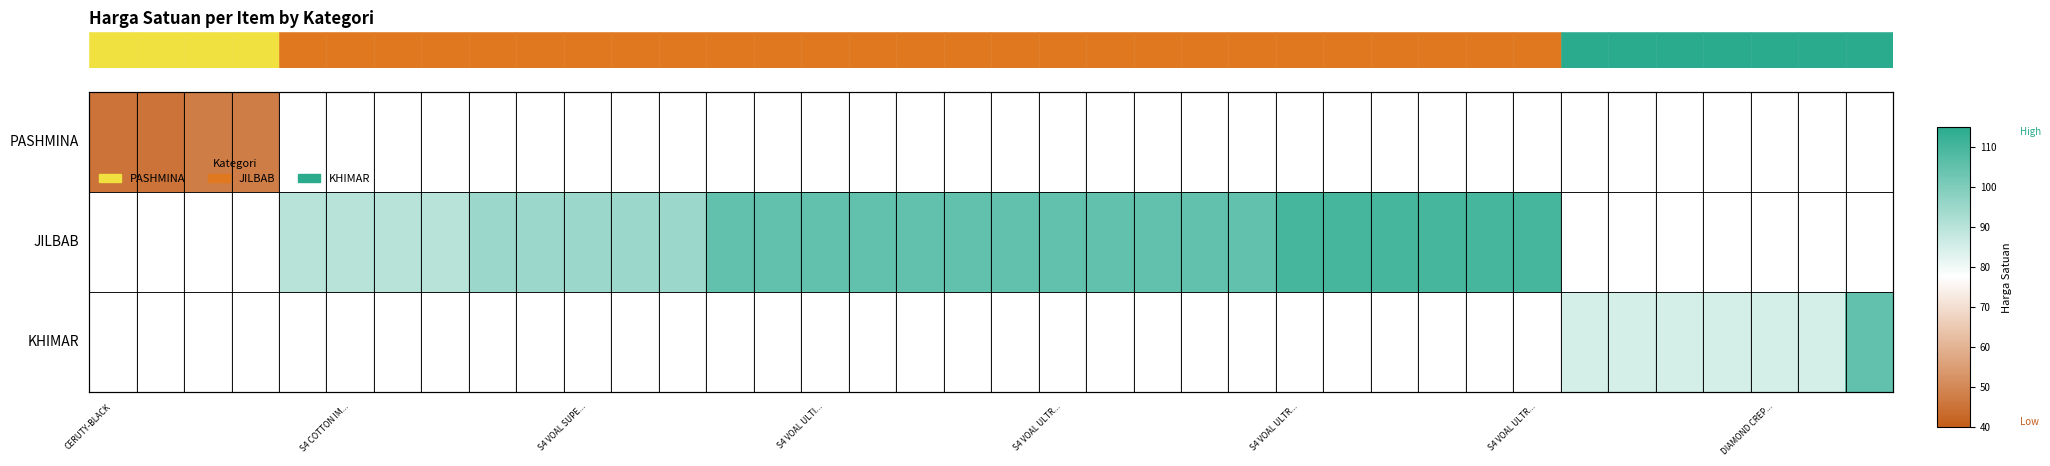

At how many categories does at least one series exceed 53?

34